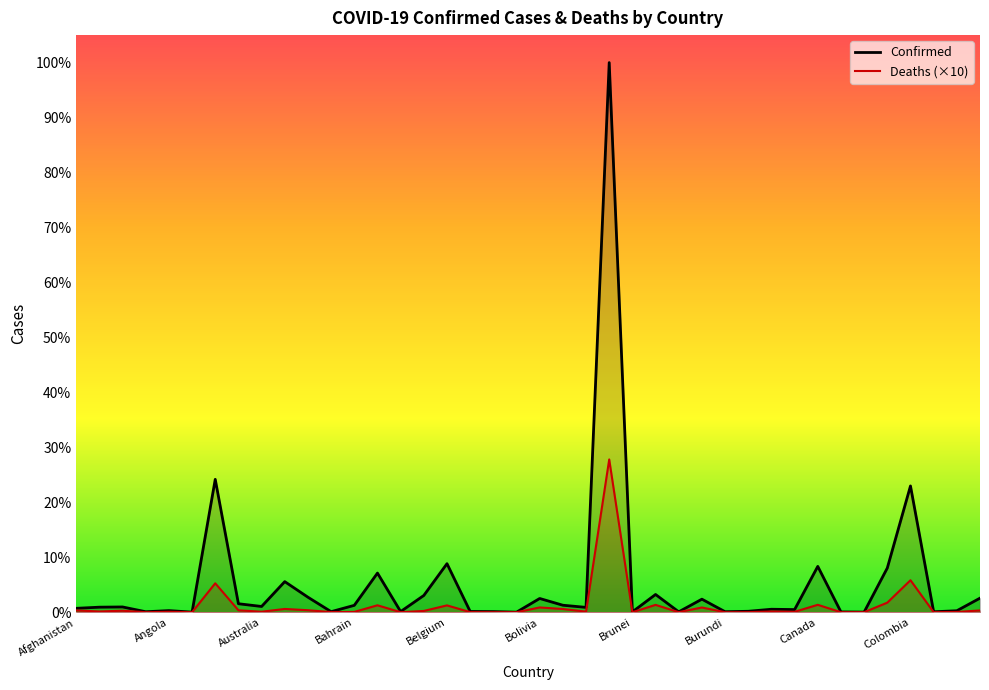

True or false: Deaths and Confirmed intersect in this chart.

False